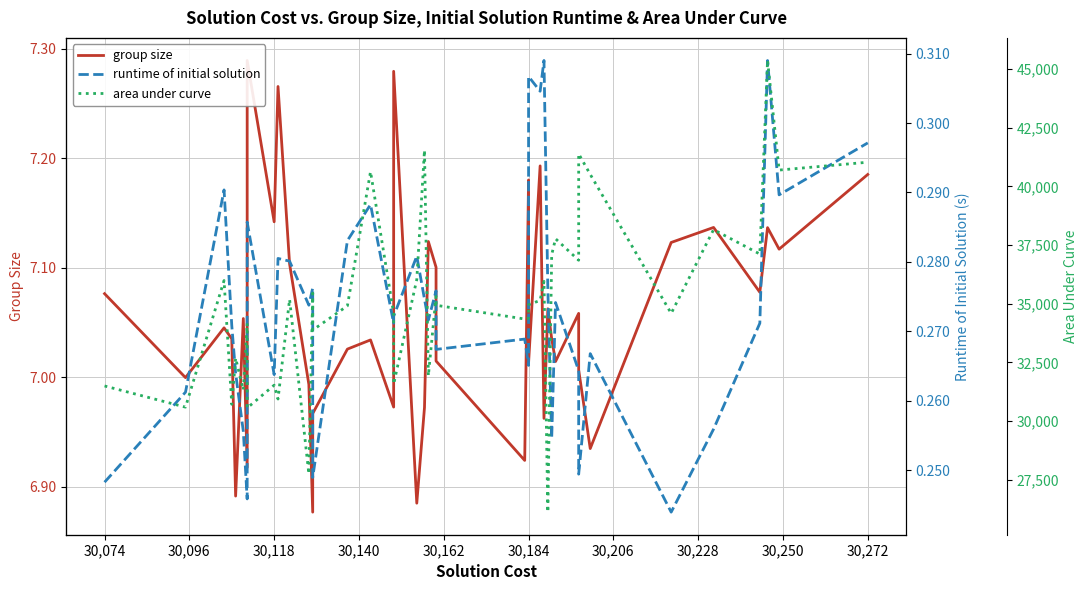

What is the value of the runtime of initial solution point at the 14th from the left?

0.2